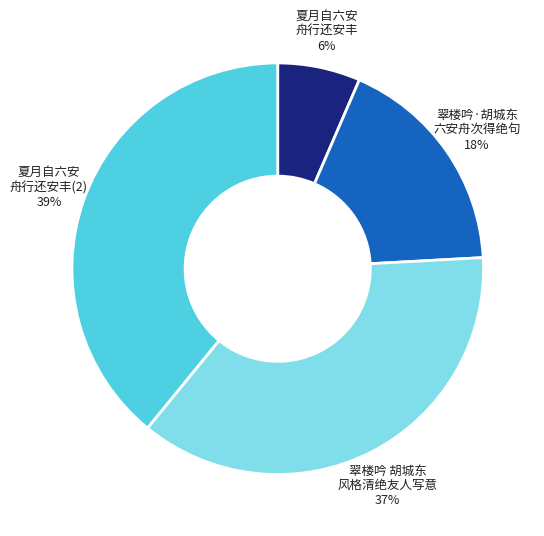

What percentage is the 夏月自六安 舟行还安丰(2) 39% slice, to the nearest percent?

39%